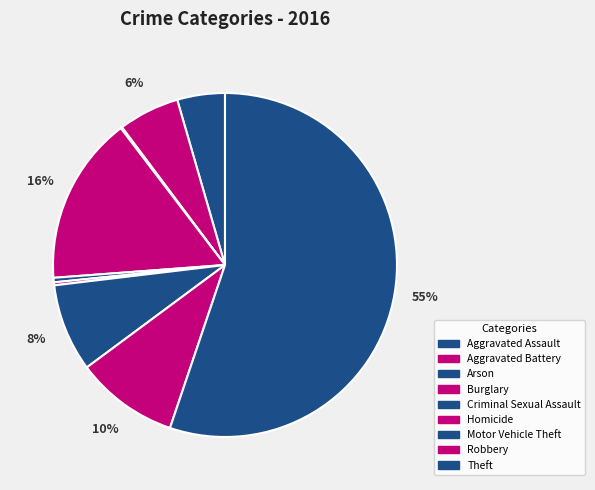

Which slice is the smallest?

Arson